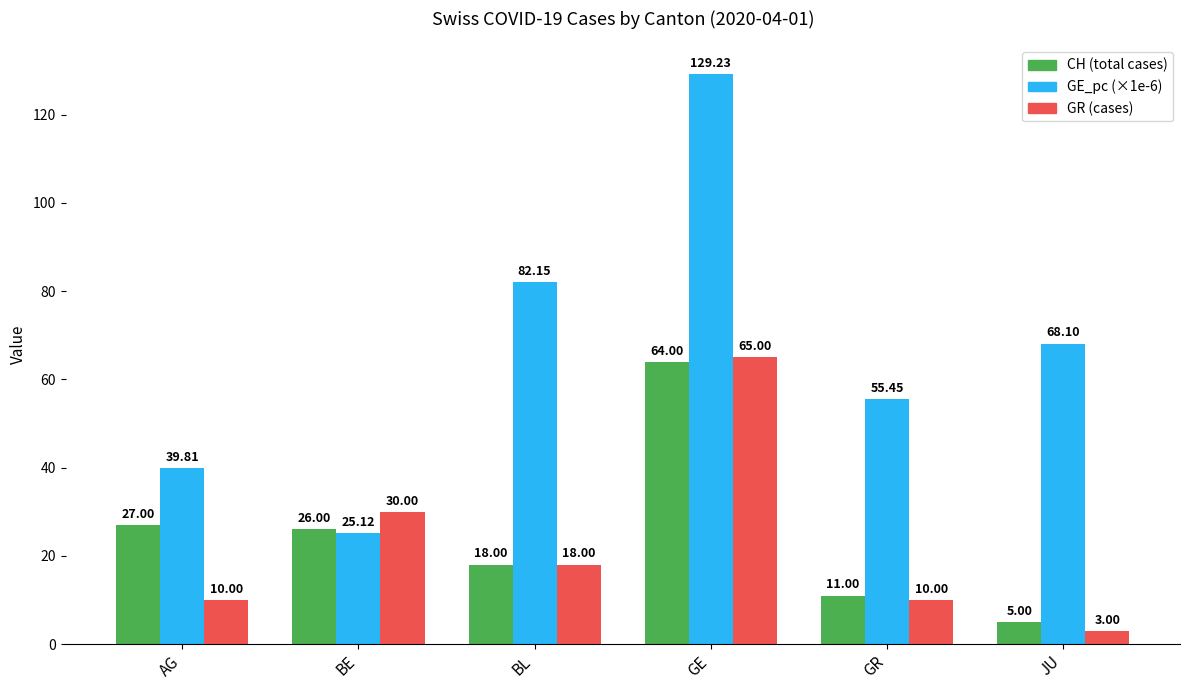

What is the label of the 1st bar from the right?

JU